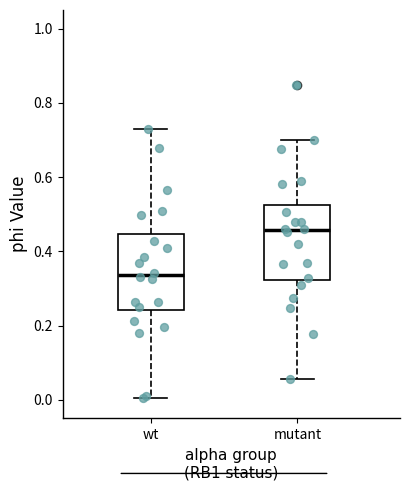

Which box has the lowest median line?

wt